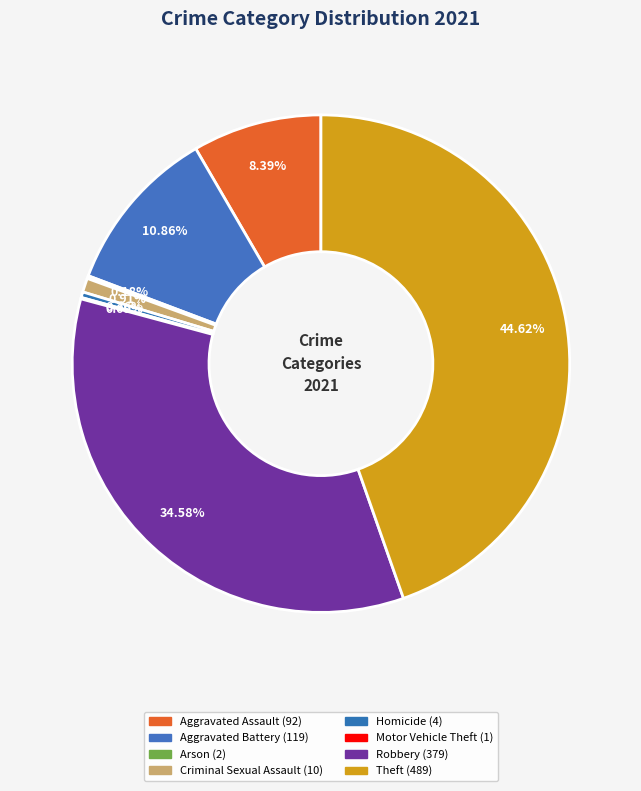

Is the sum of Criminal Sexual Assault and Motor Vehicle Theft greater than half?

No